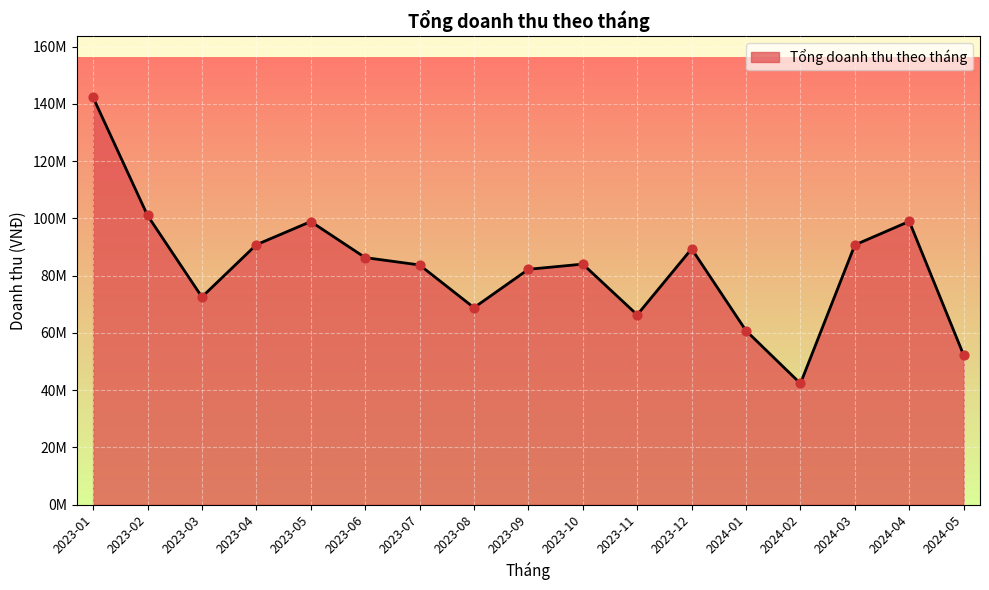

What is the change in value from 2023-01 to 2023-05?

-43356948